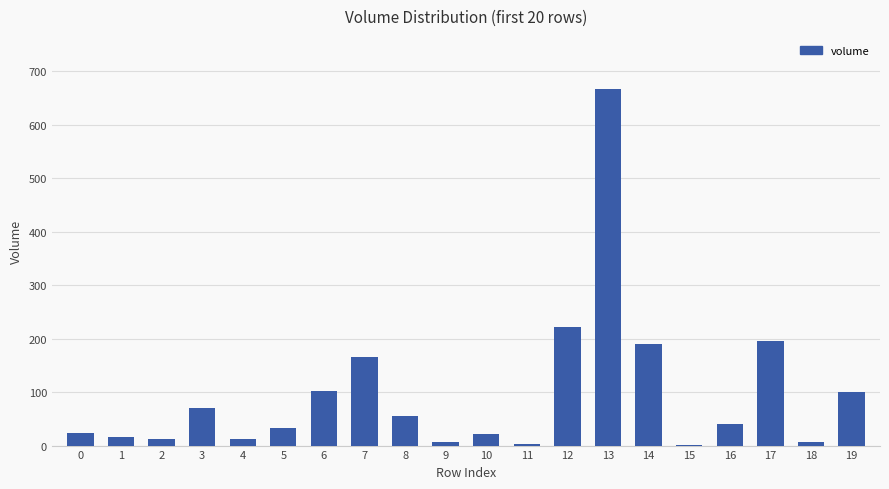

What is the greatest value displayed?

666.3